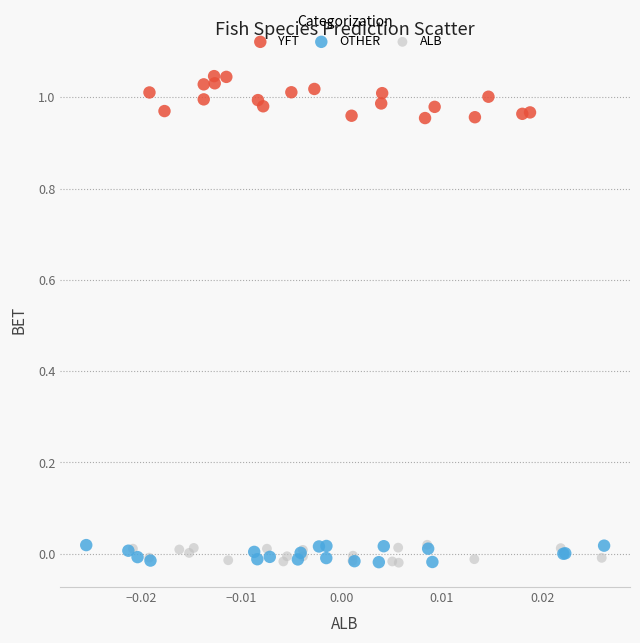

Which series reaches the maximum Y coordinate?

YFT